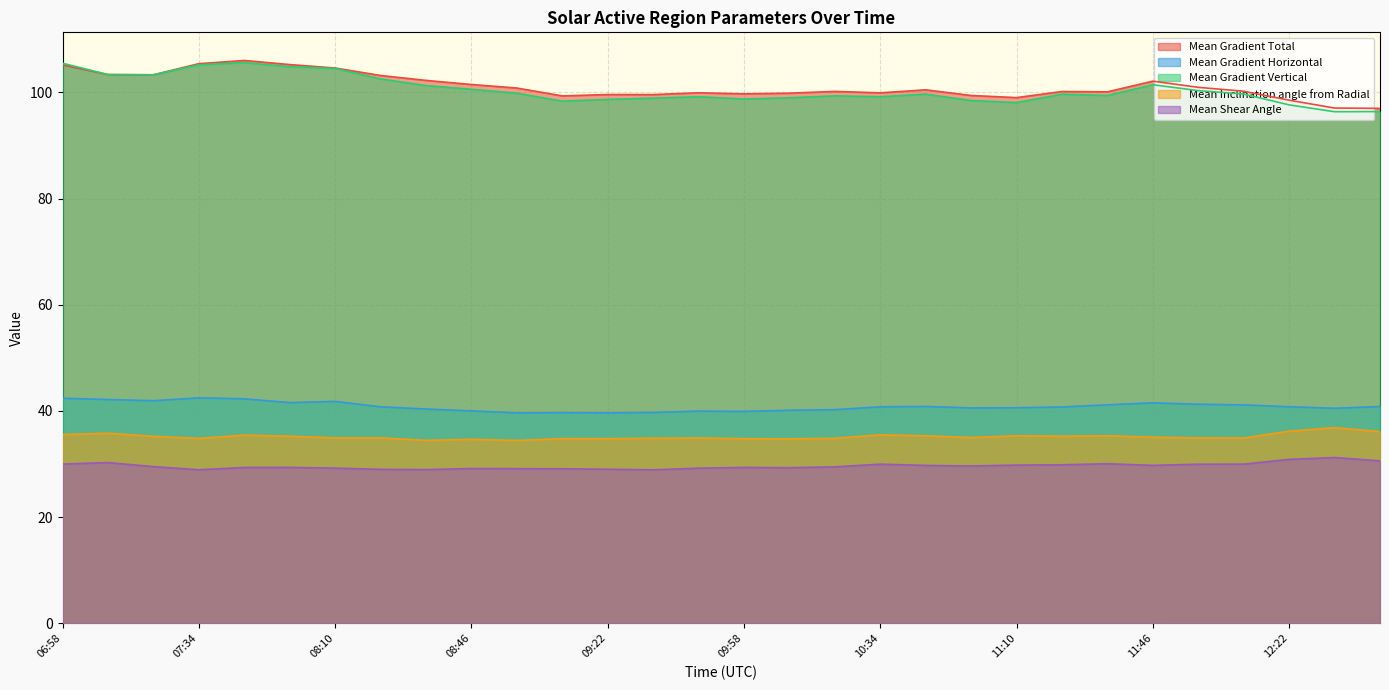

At how many categories does at least one series exceed 79?

30